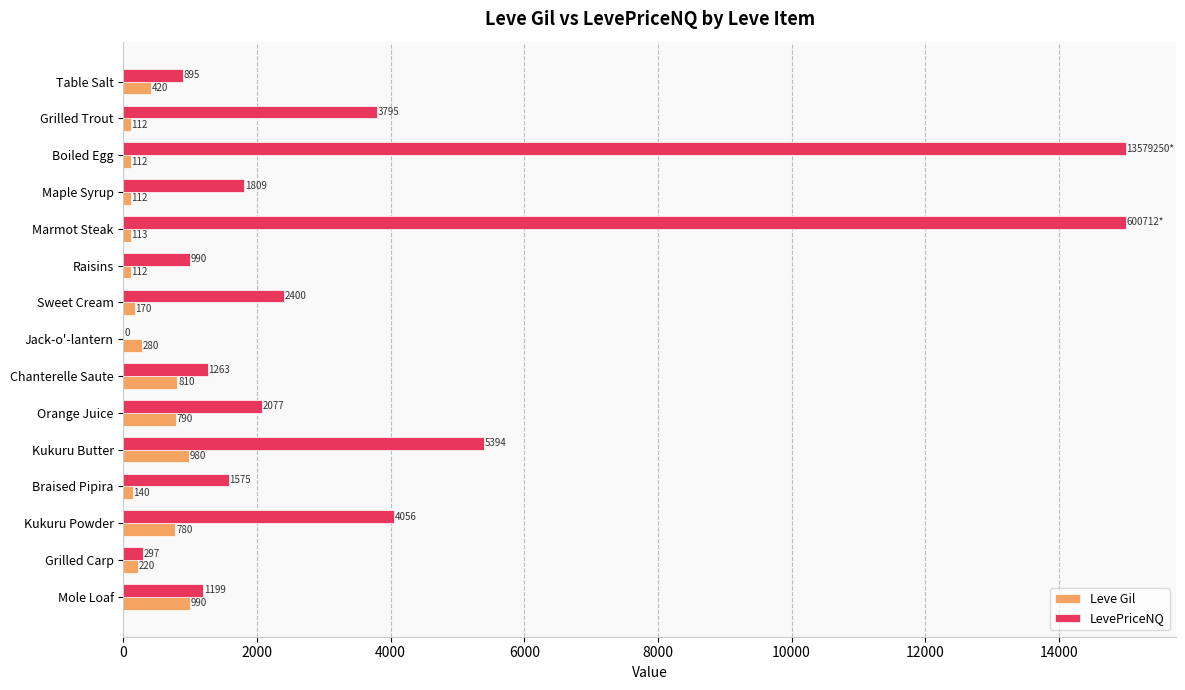

Which series has the largest total across all categories?

LevePriceNQ